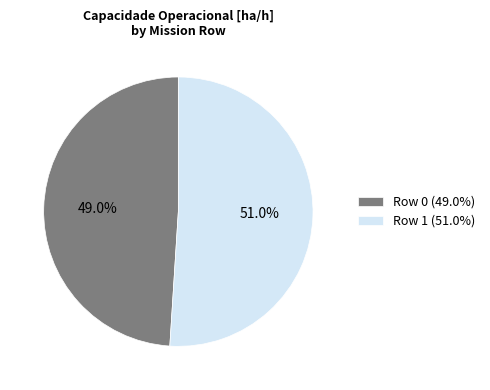

Is it true that Row 1 is 51% of the pie?

True